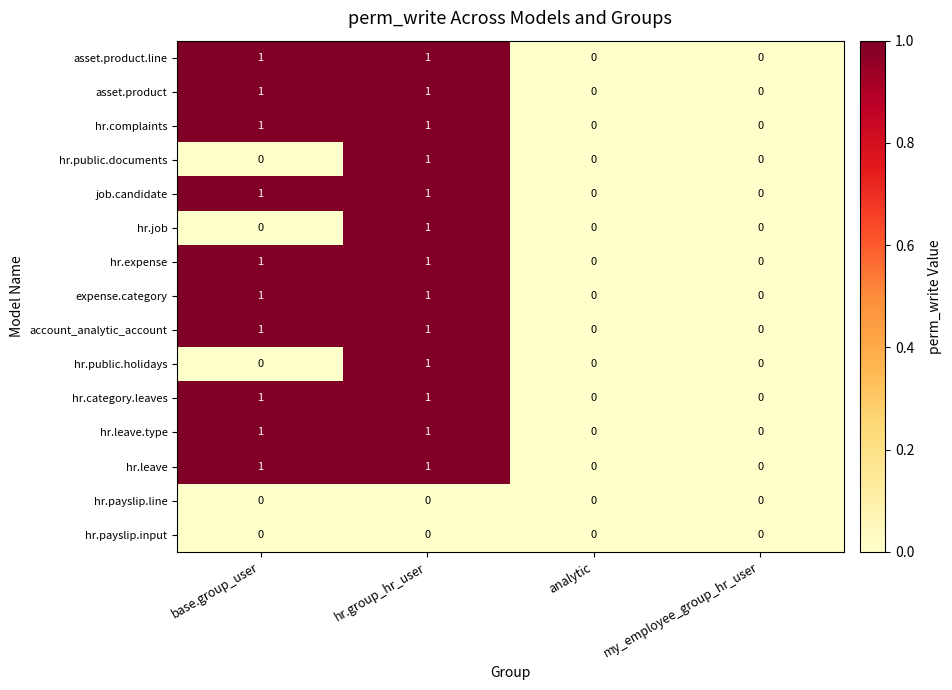

What is the difference between the highest and lowest values at hr.group_hr_user?

1